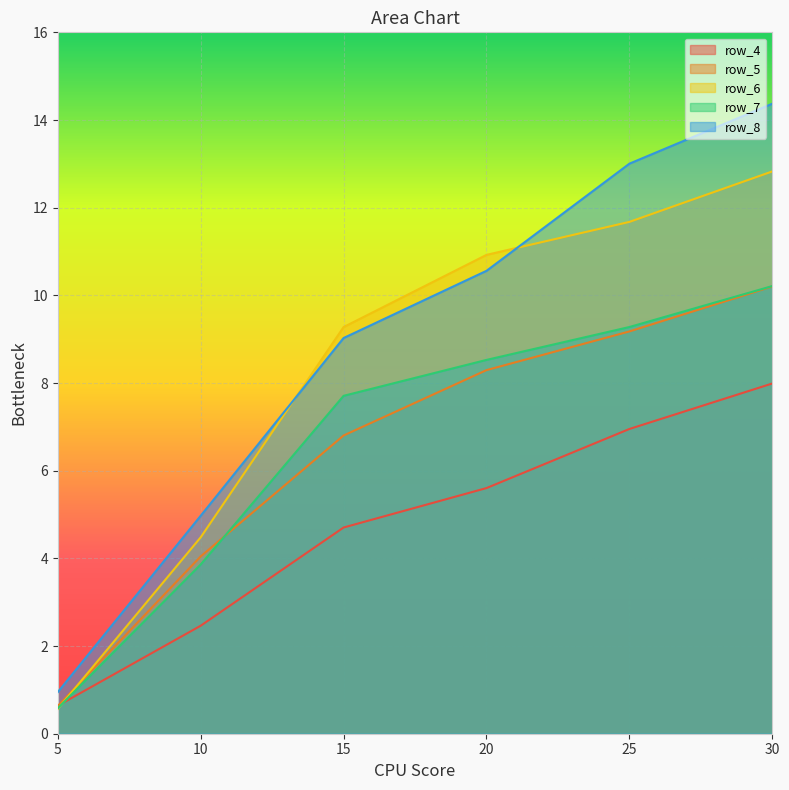

Which category has the highest value in the row_8 series?

30